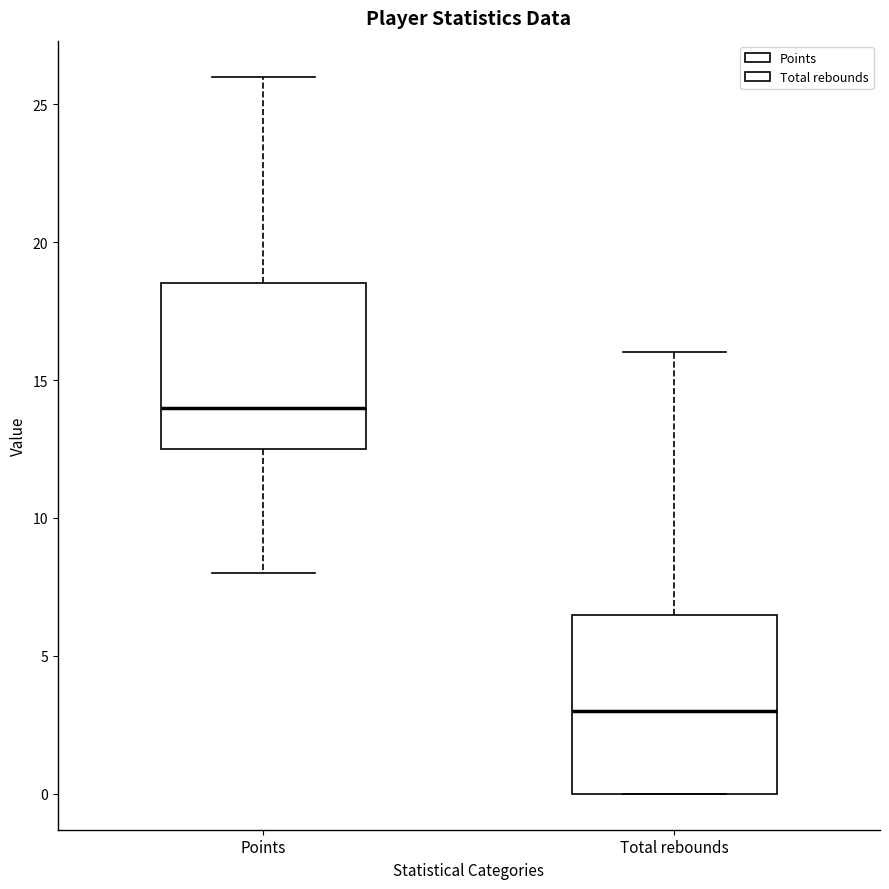

Which box is the tallest, from its lower edge to its upper edge?

Total rebounds